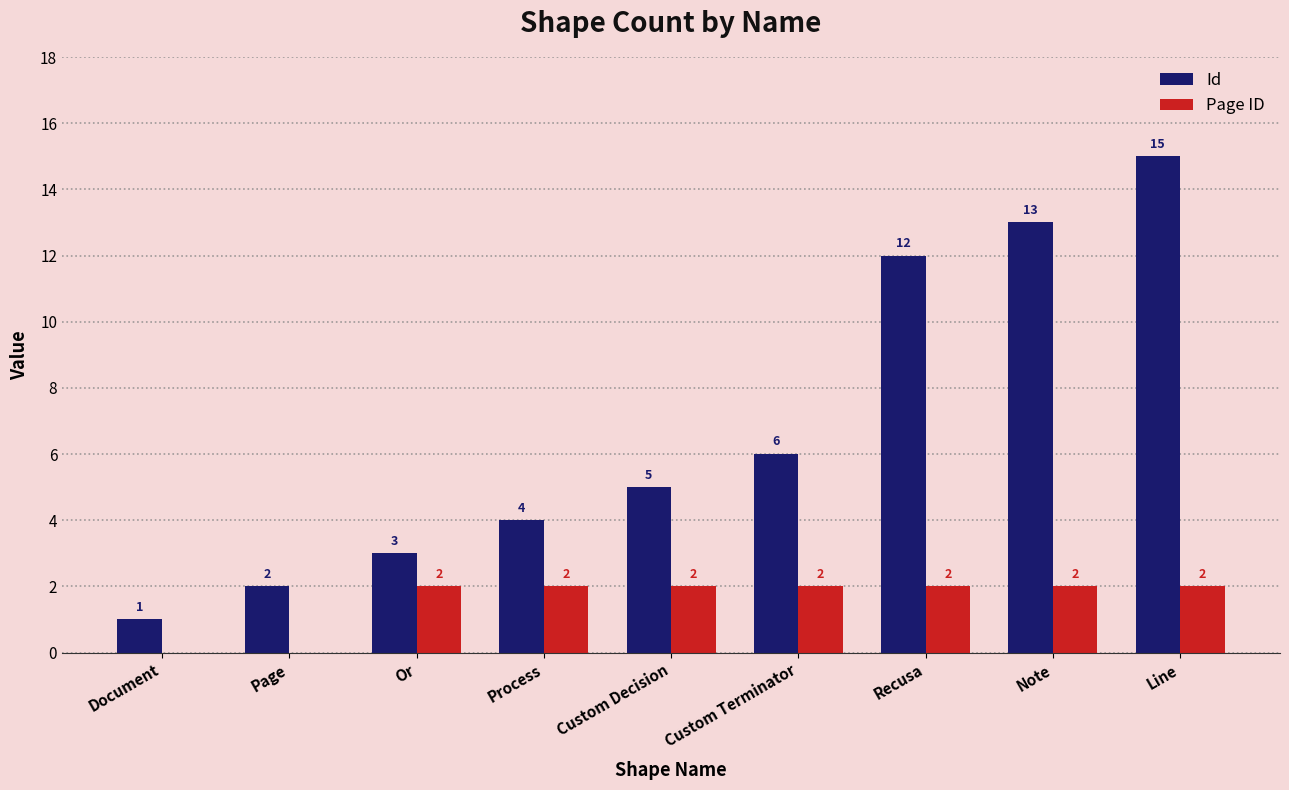

What is the total value across all series at Custom Decision?

7